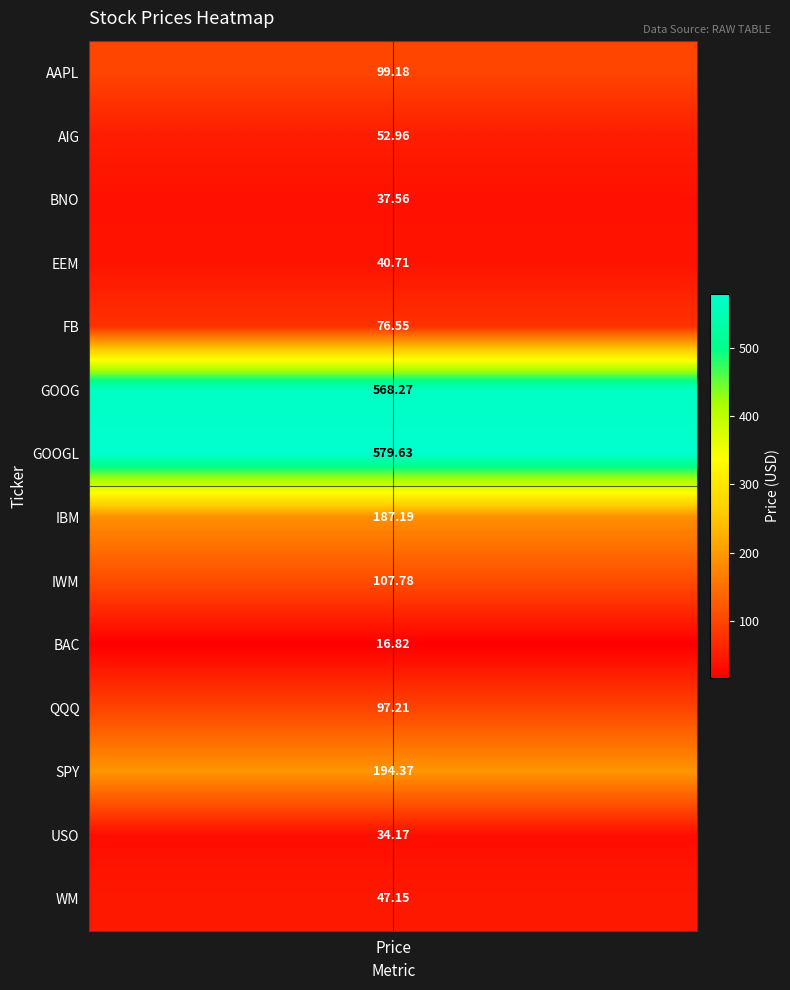

What is the difference between the maximum and second lowest values?

545.5